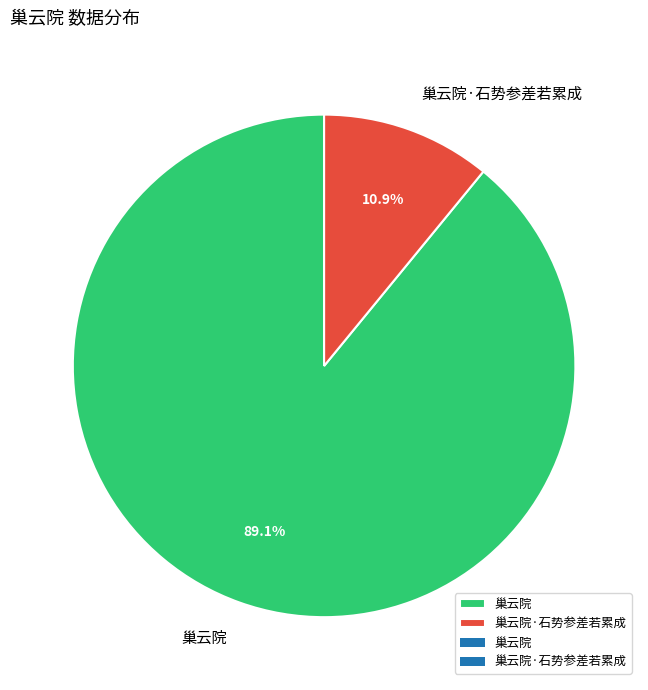

Is it true that 巢云院 is 89% of the pie?

True